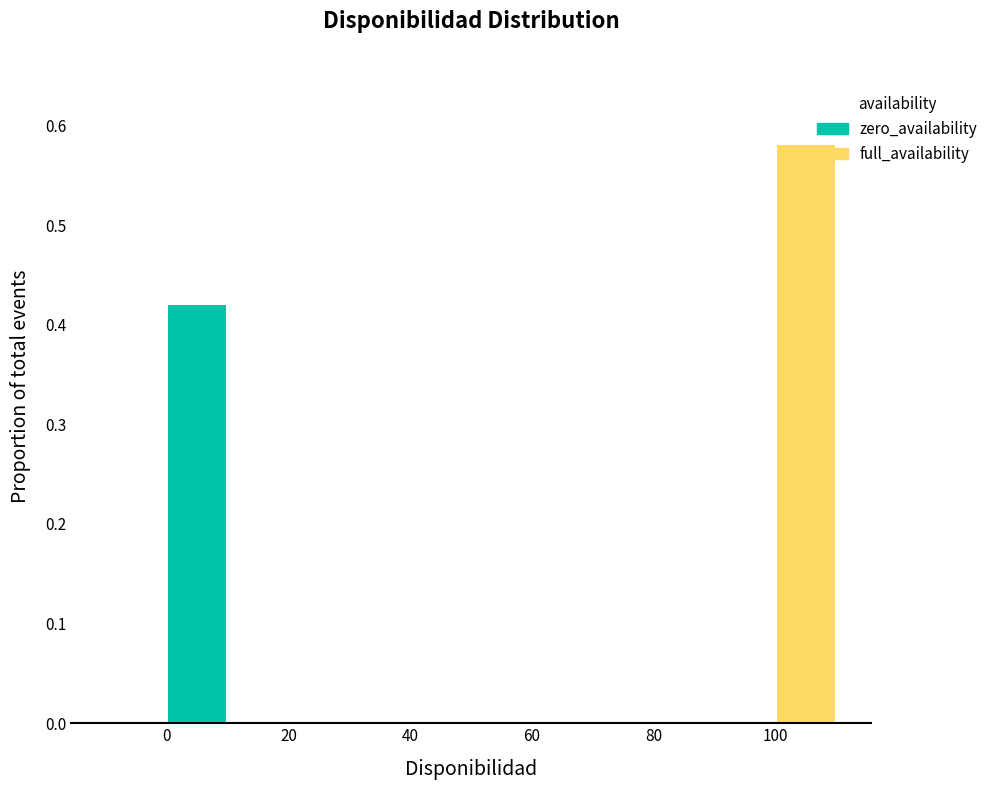

Which range on the x-axis has the tallest stacked bar (by total height)?

100 to 110